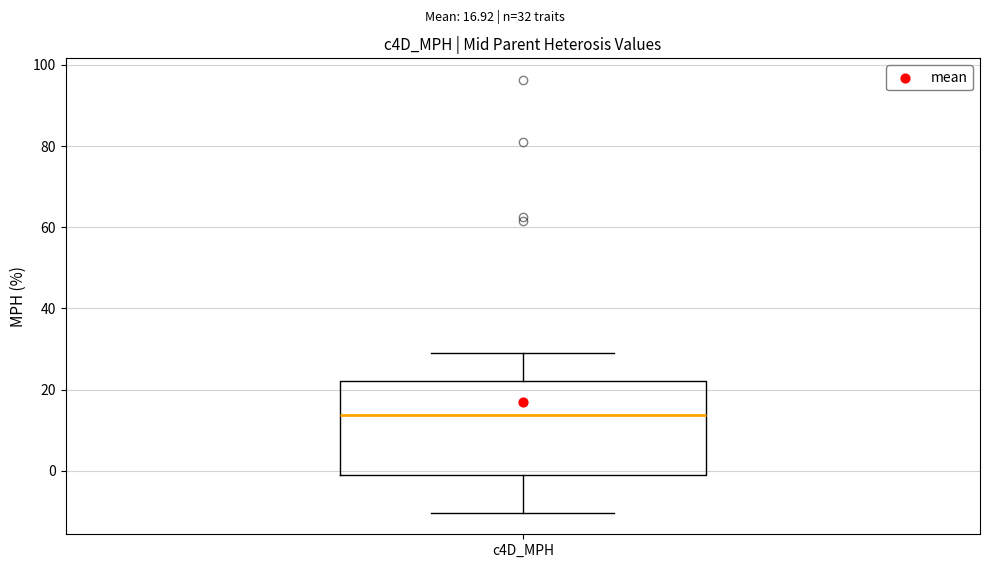

Where is the upper edge of the box for c4D_MPH on the y-axis? The values are not printed on the chart, so give them approximately, as read against the axis.

22